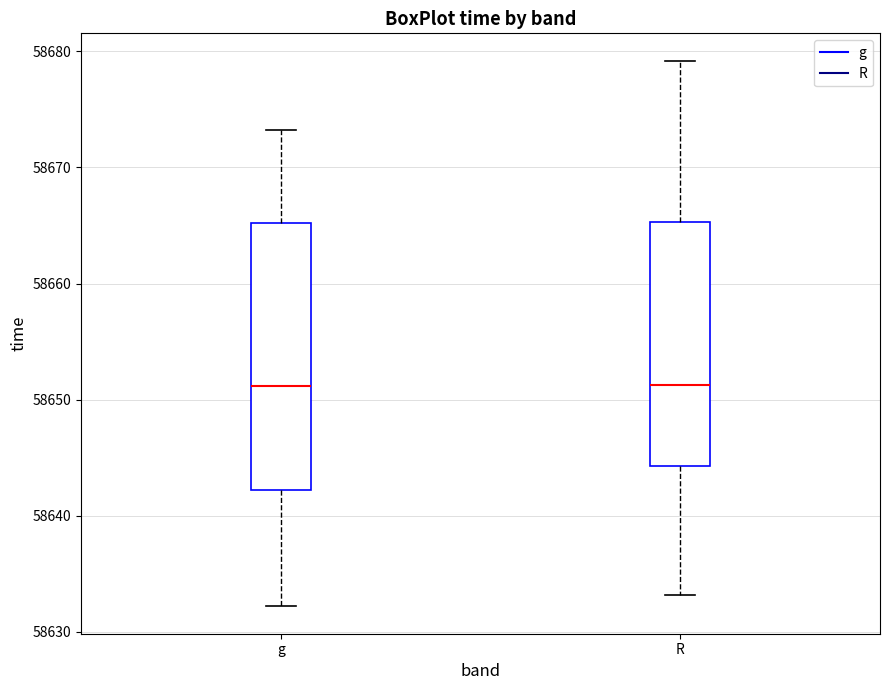

Reading left to right, read every box against the y-axis: the position of its median line, the range the box covers, and the ends of its whiskers. The values are not printed on the chart, so give them approximately, as read against the axis.

g: median 58651, box 58642 to 58665, whiskers 58632 to 58673
R: median 58651, box 58644 to 58665, whiskers 58633 to 58679